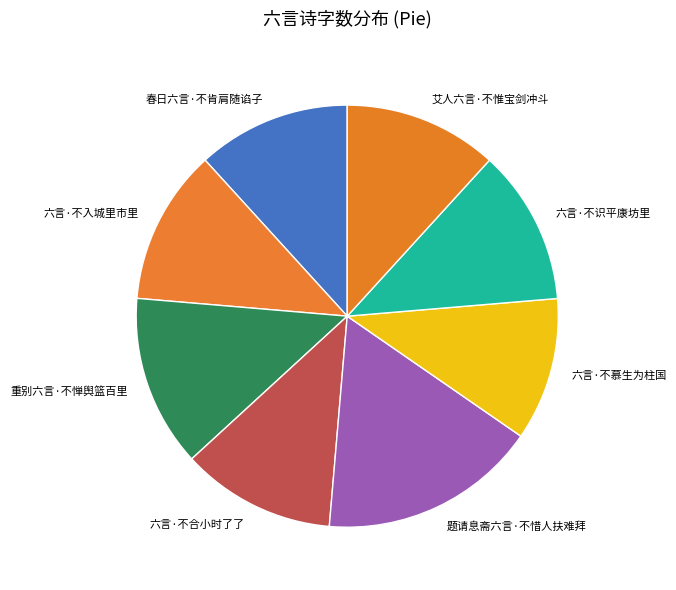

Do 艾人六言·不惟宝剑冲斗 and 六言·不识平康坊里 together represent more than half of the pie?

No